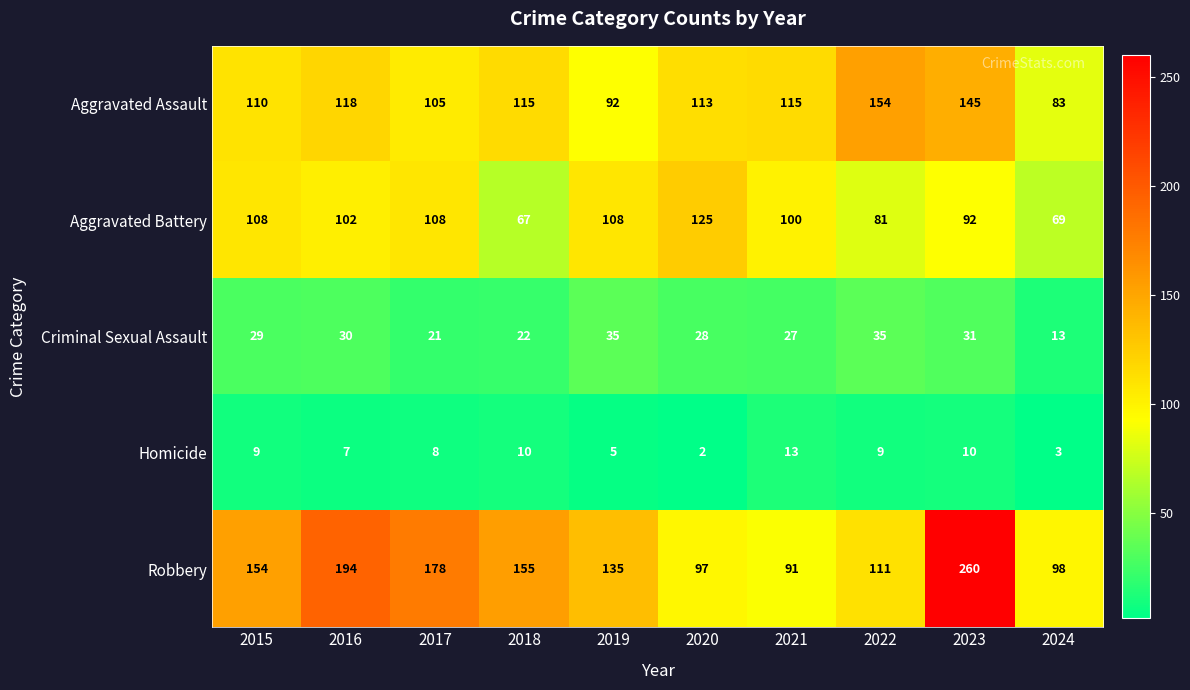

True or false: Aggravated Battery has a value of 165 at 2015.

False